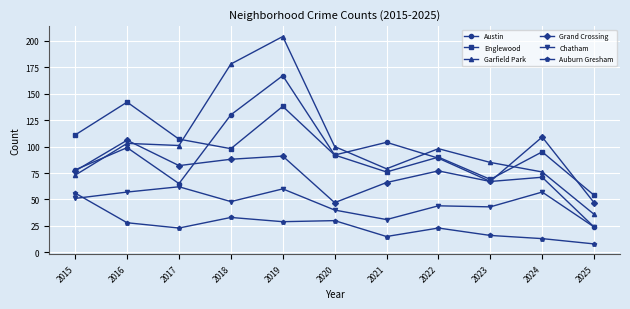

At how many categories does at least one series exceed 27?

11